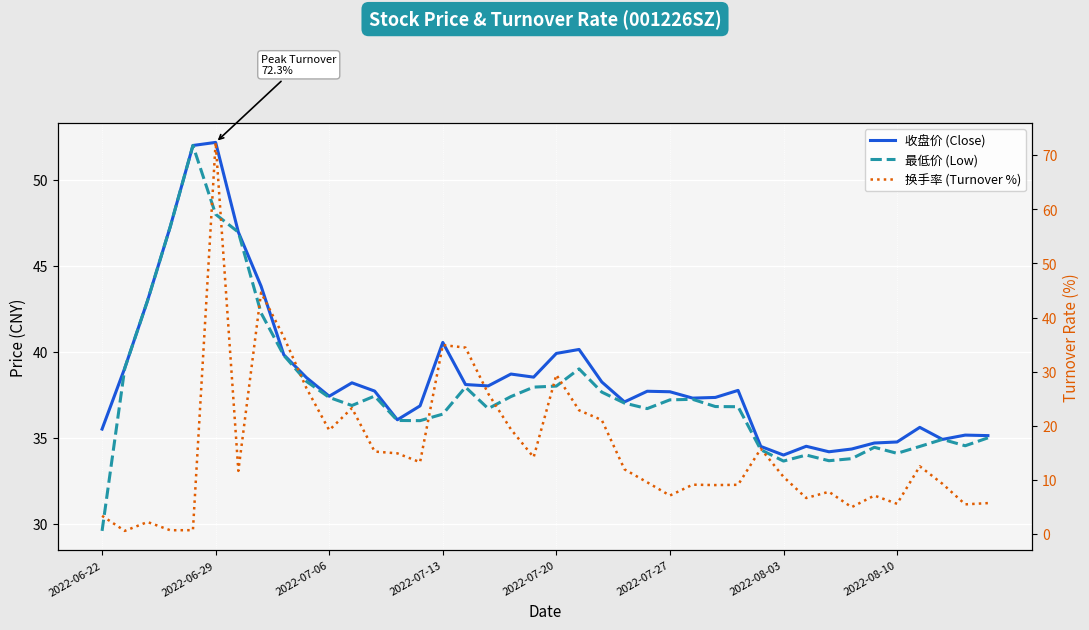

What is the greatest value displayed?

72.3